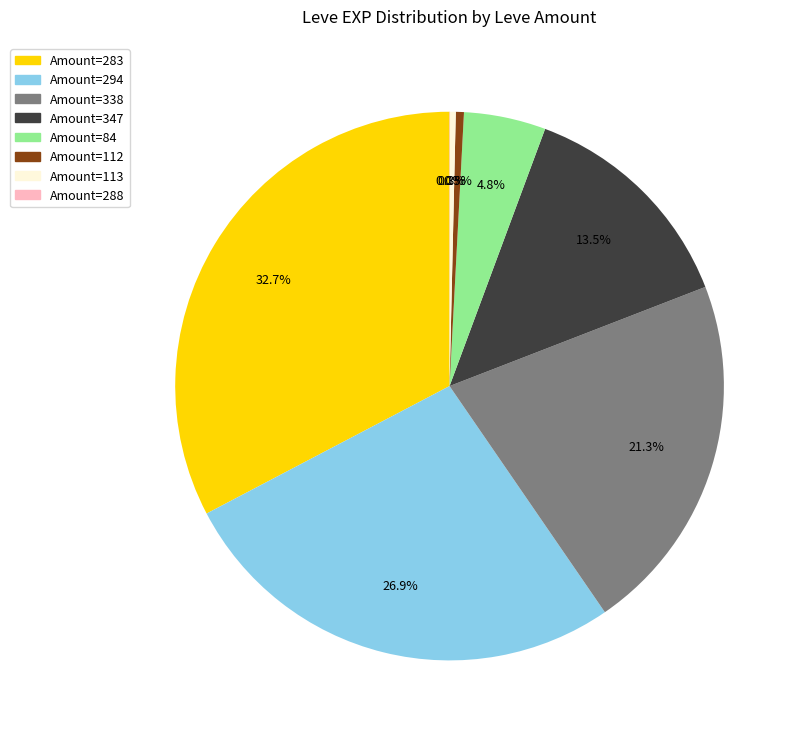

Does any single category account for the majority?

No